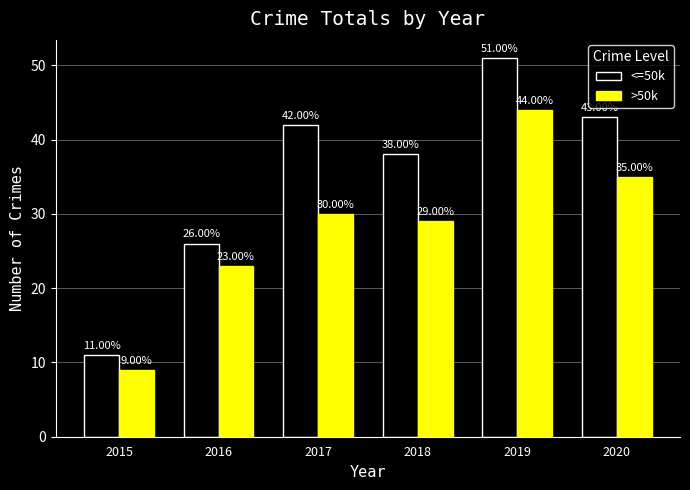

True or false: <=50k has a value of 43 at 2020.

True